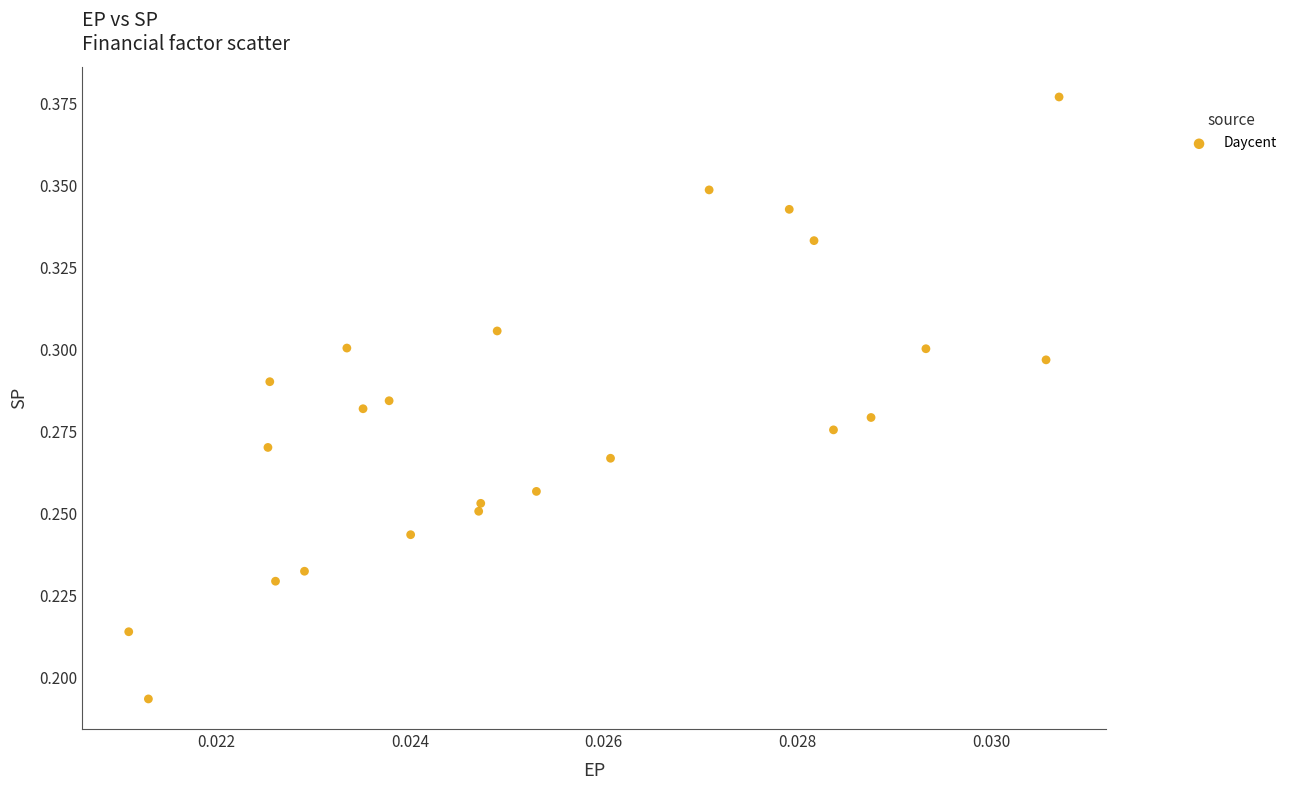

Count the number of points in this scatter plot.

23